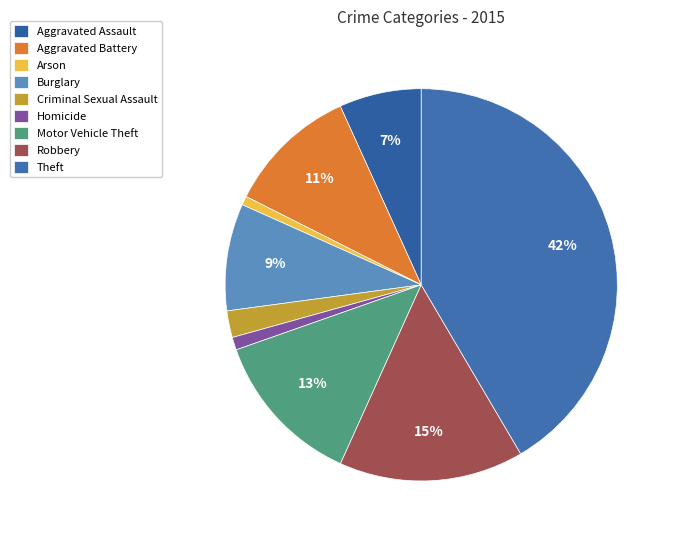

What percentage is NOT represented by Motor Vehicle Theft?

87.1%